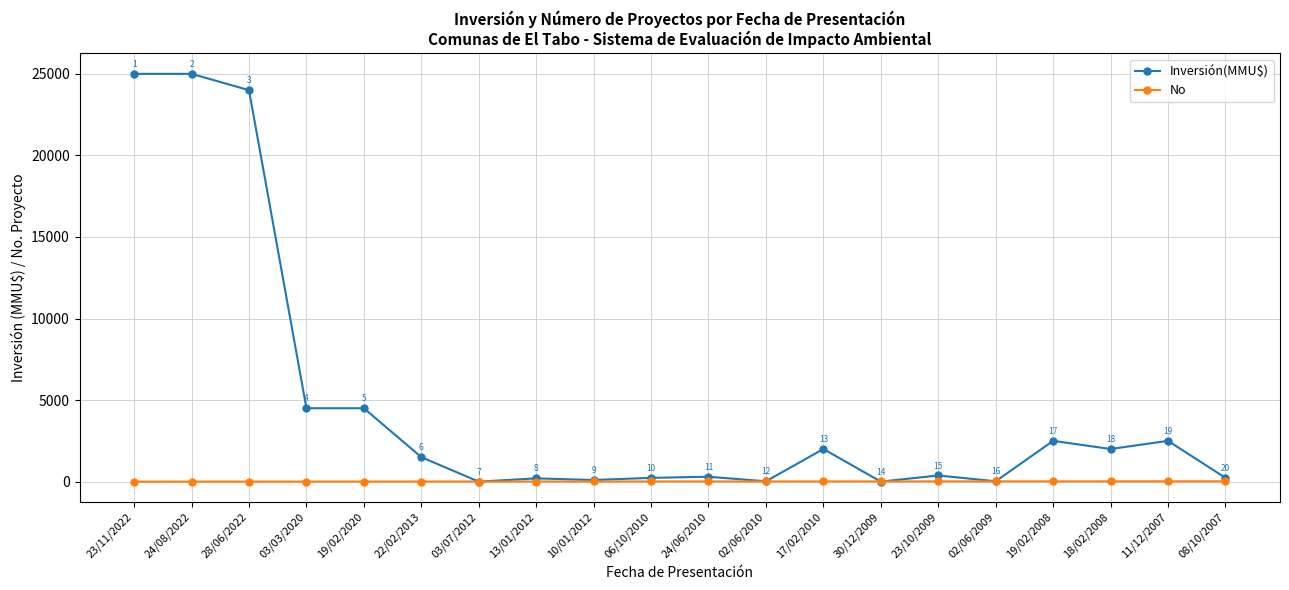

What position from the right is 08/10/2007?

1